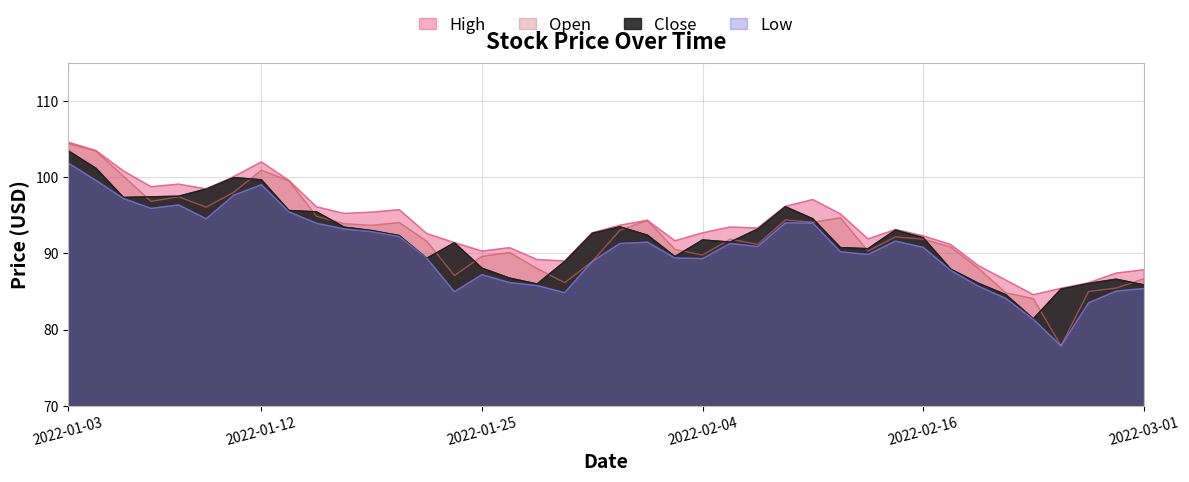

Where is the first local maximum for High?

2022-01-07